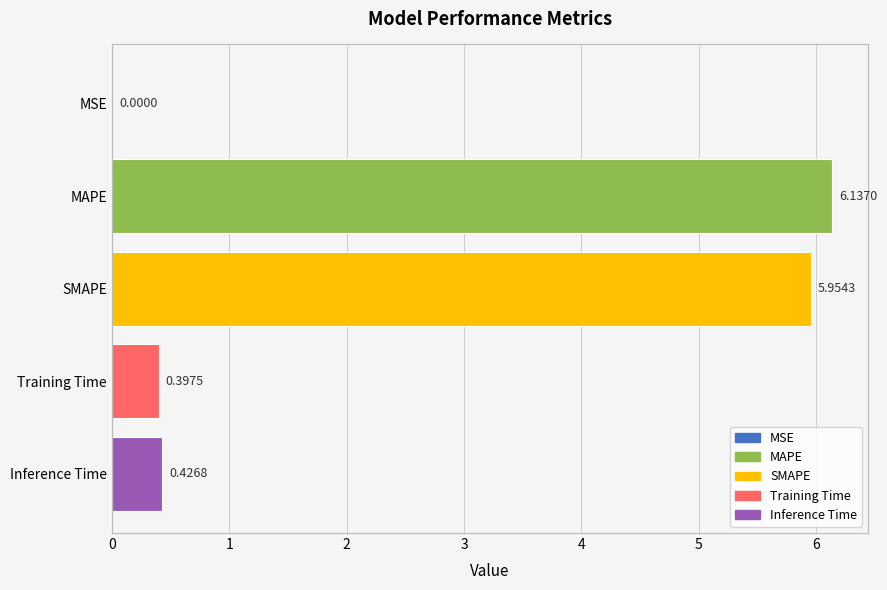

At which category does the chart reach its peak across all series?

MAPE